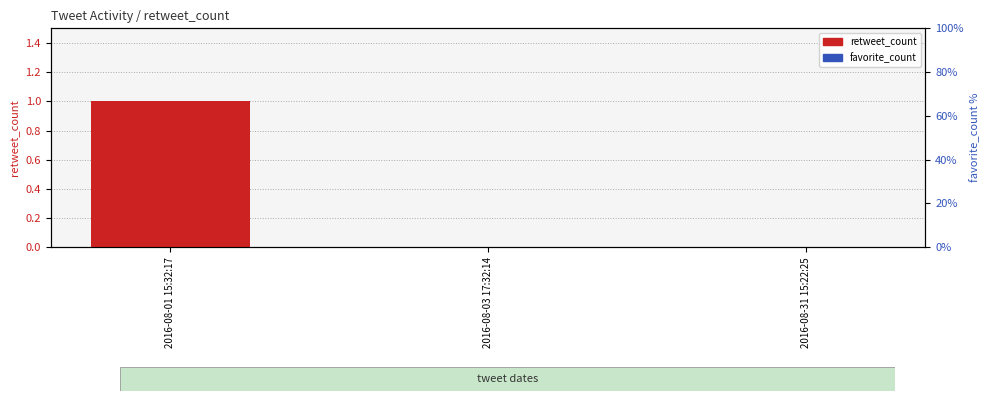

How many values in the retweet_count series exceed 0?

1